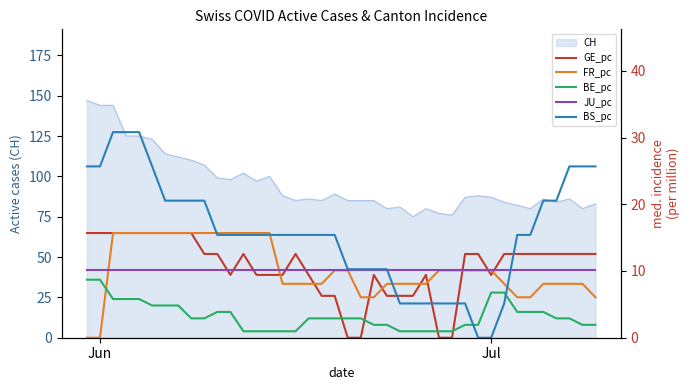

The CH series shows 144 at Jun. True or false?

True